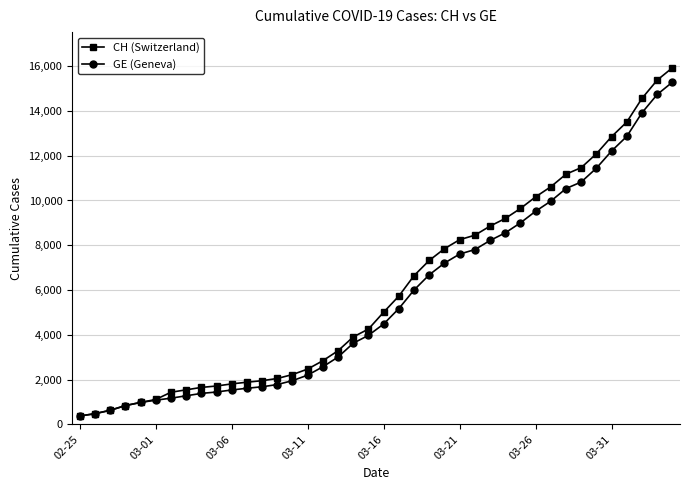

What is the highest value of the CH (Switzerland) series?

15926